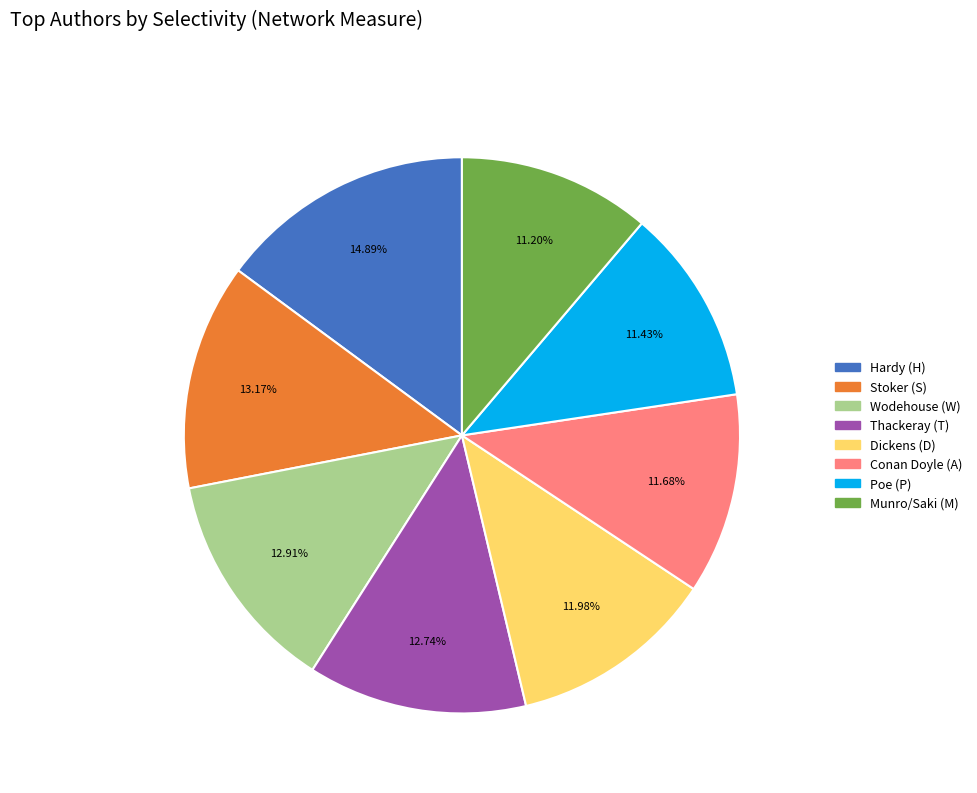

Does any single category account for the majority?

No